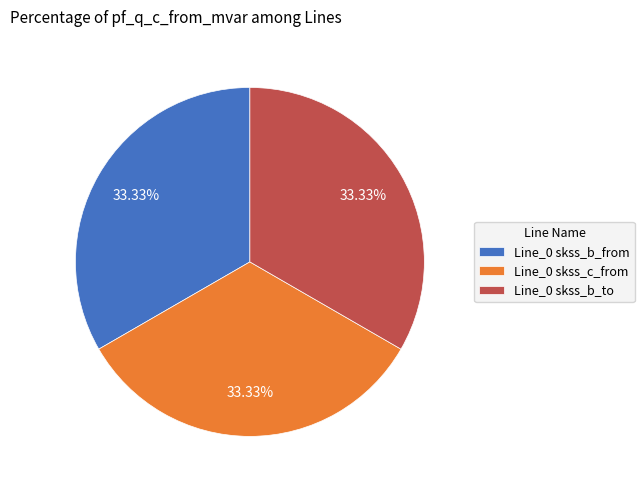

Count the number of slices in the pie.

3